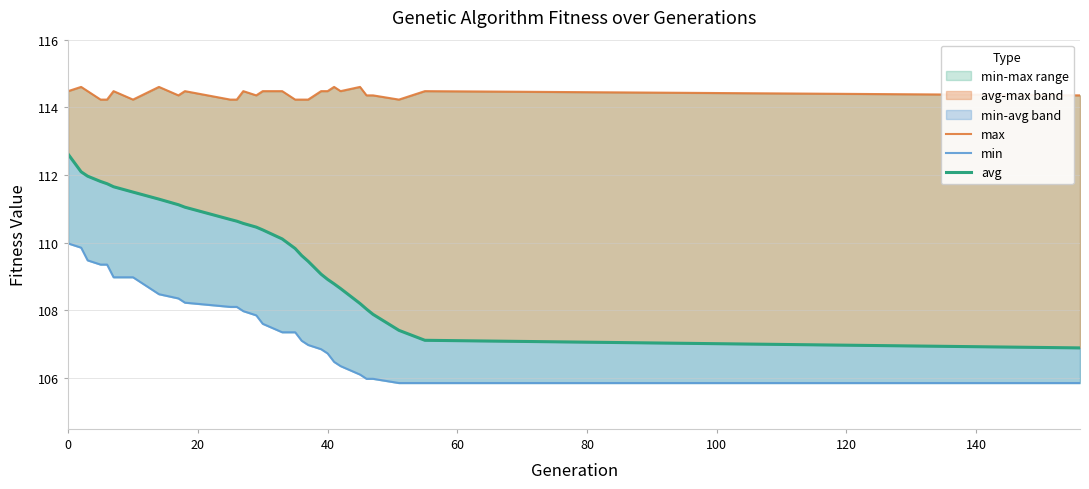

What is the lowest value of the min series?

105.9